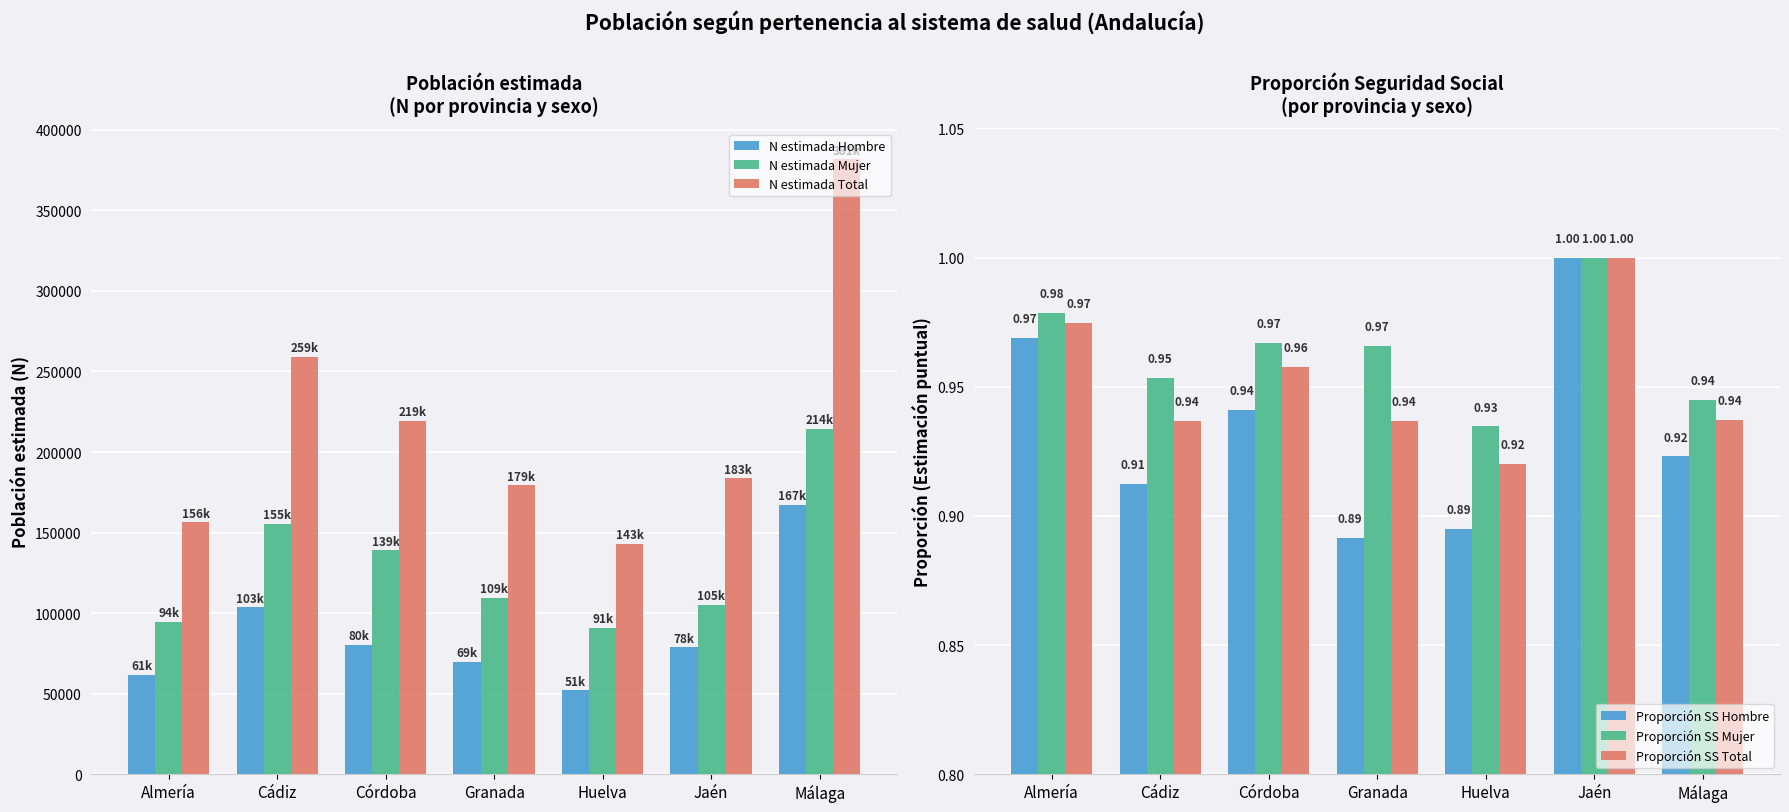

Which series changed the most between Cádiz and Málaga?

N estimada Total